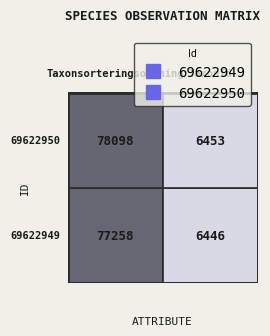

What is the sum of all 69622950 values?

84551